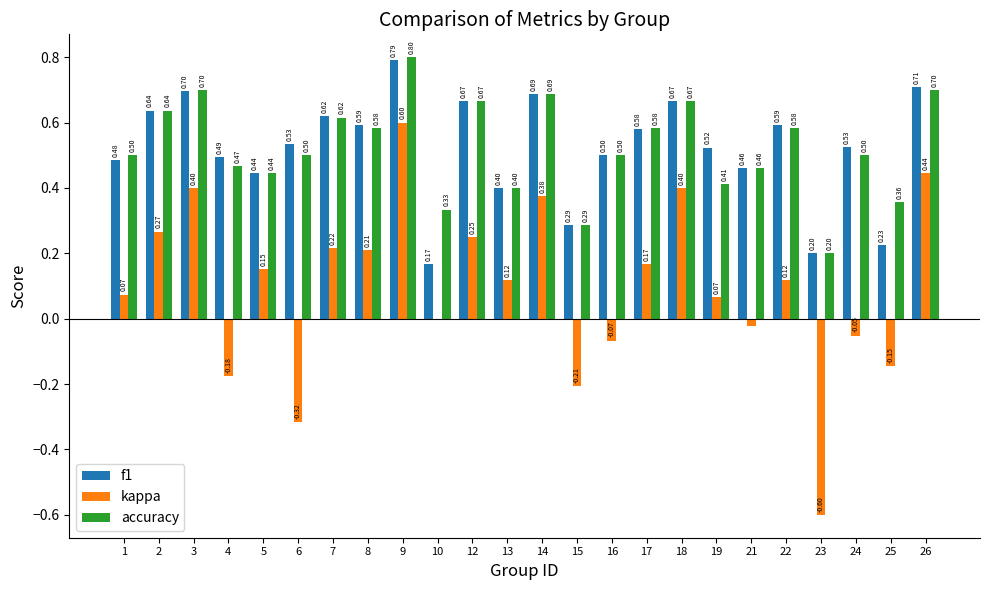

Which label corresponds to the largest value in the chart?

9